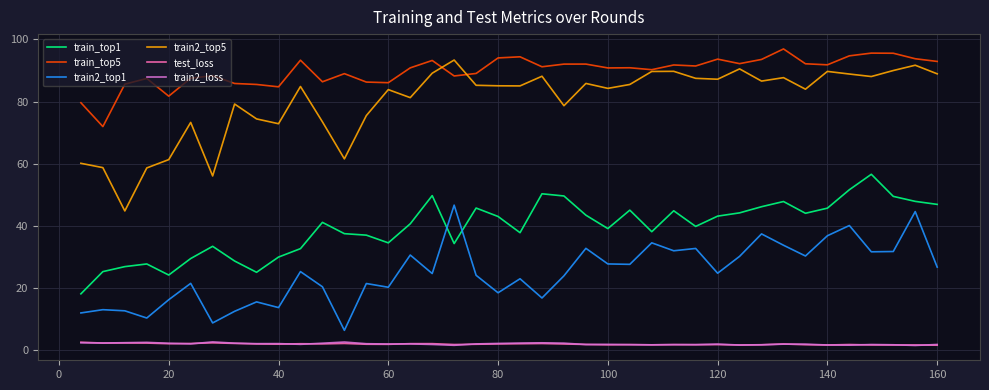

What is the highest value of the train_top1 series?

56.6